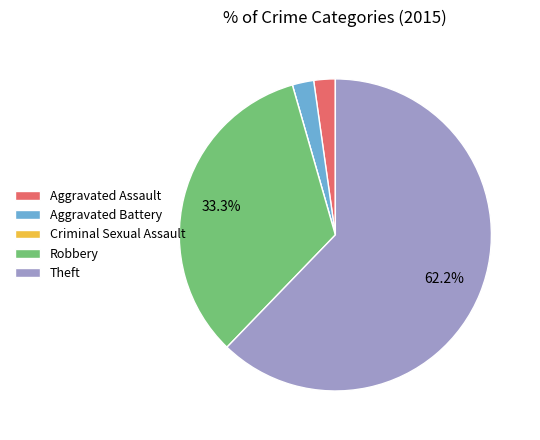

What is the majority slice?

Theft